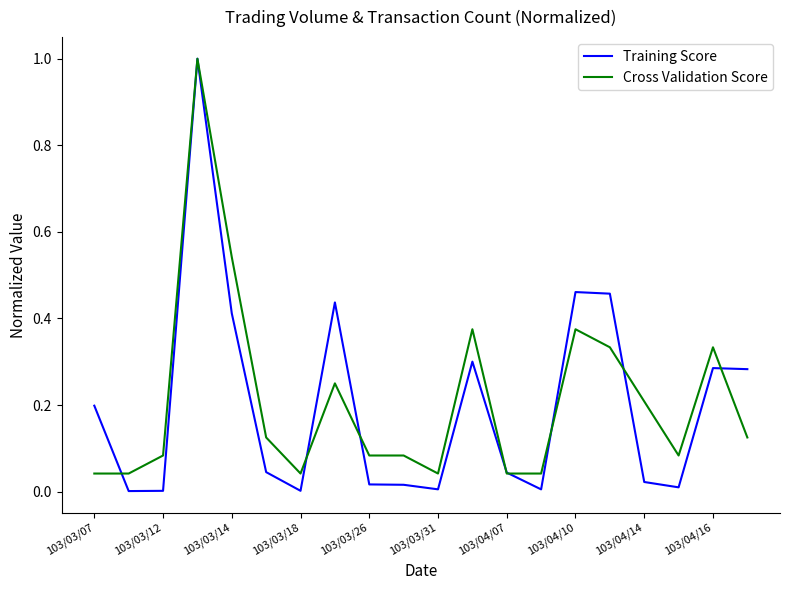

What is the maximum value shown in the chart?

1.0